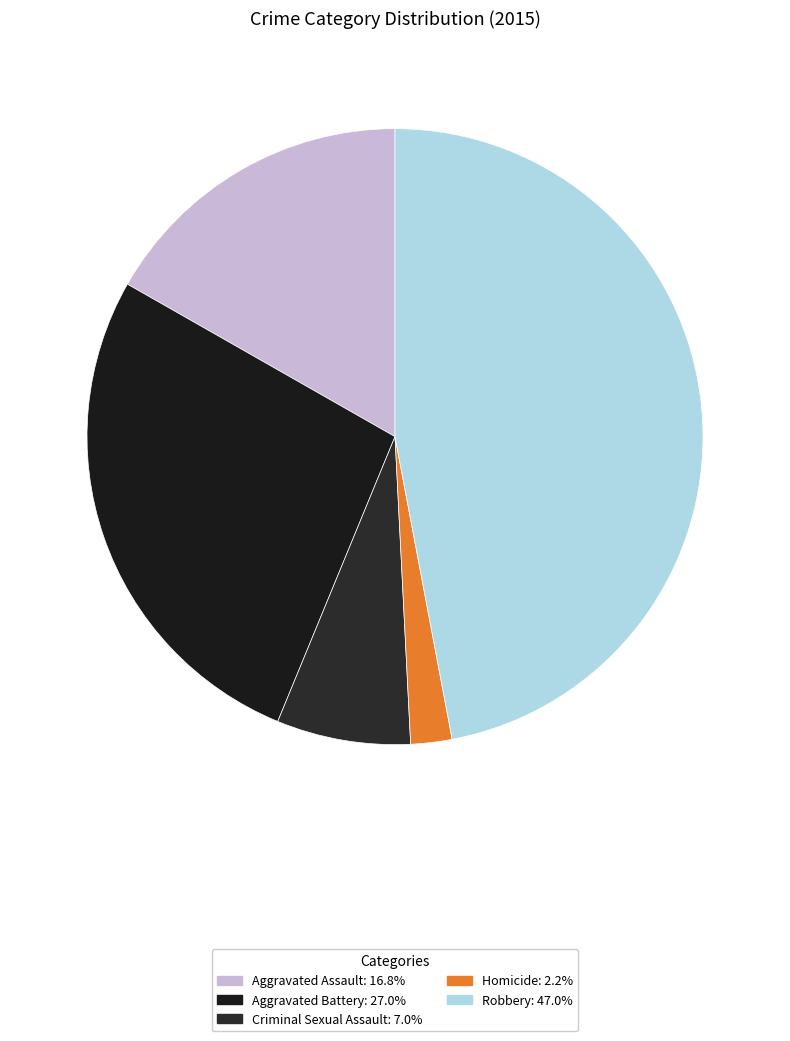

What is the total percentage of Aggravated Assault and Robbery?

63.8%